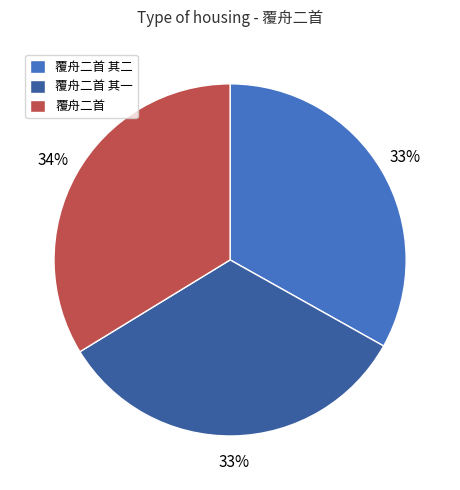

Between 覆舟二首 其一 and 覆舟二首, which is larger?

覆舟二首